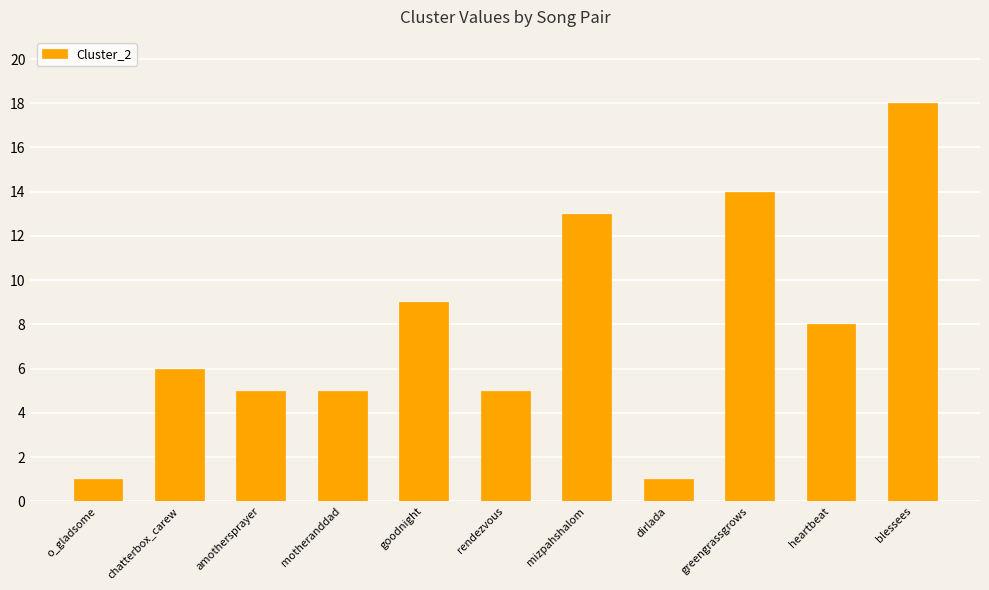

What value does the data have at greengrassgrows?

14